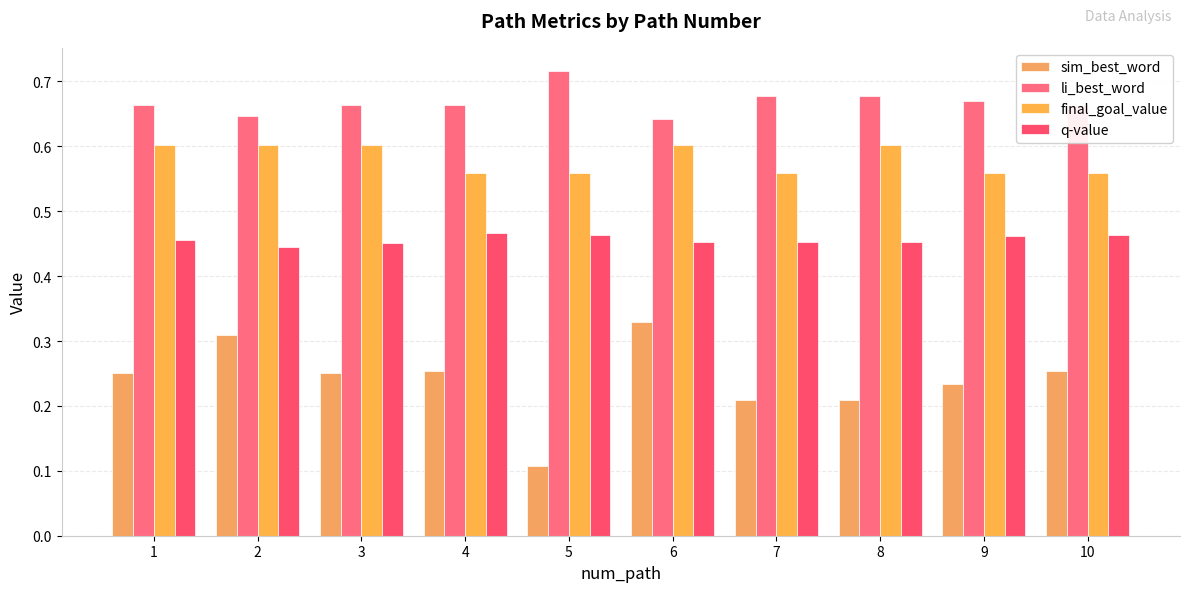

What is the total value across all series at 9?

1.9